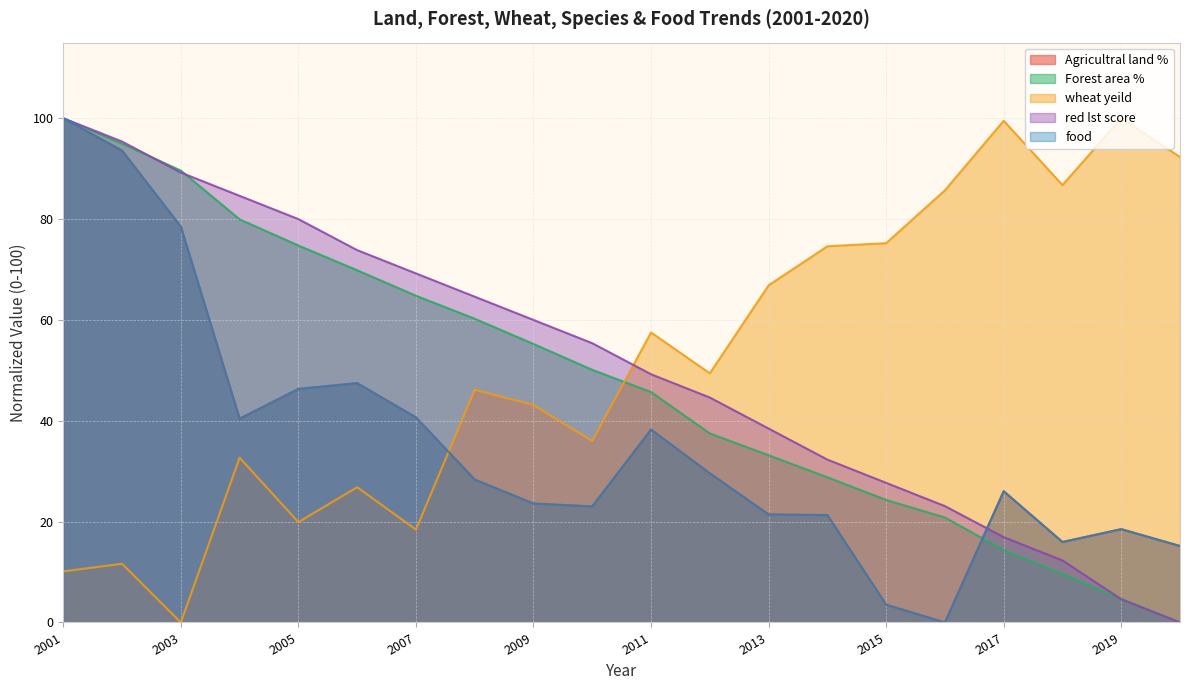

Reading left to right, what are all the values shown in this chart?

Agricultral land %: 100.0	93.6	78.5	40.4	46.3	47.5	40.7	28.3	23.6	23.0	38.2	29.6	21.4	21.3	3.5	0.0	26.0	16.0	18.5	15.2
Forest area %: 100.0	95.0	89.6	80.0	74.8	69.9	64.8	60.2	55.2	50.1	45.7	37.5	33.2	28.8	24.3	20.8	14.4	9.6	4.7	0.0
wheat yeild: 10.1	11.6	0.0	32.7	19.9	26.8	18.4	46.2	43.1	36.0	57.5	49.4	66.9	74.6	75.2	85.7	99.5	86.8	100.0	92.3
red lst score: 100.0	95.4	89.2	84.6	80.0	73.8	69.2	64.6	60.0	55.4	49.2	44.6	38.5	32.3	27.7	23.1	16.9	12.3	4.6	0.0
food: 100.0	93.6	78.5	40.4	46.3	47.5	40.7	28.3	23.6	23.0	38.2	29.6	21.4	21.3	3.5	0.0	26.0	16.0	18.5	15.2